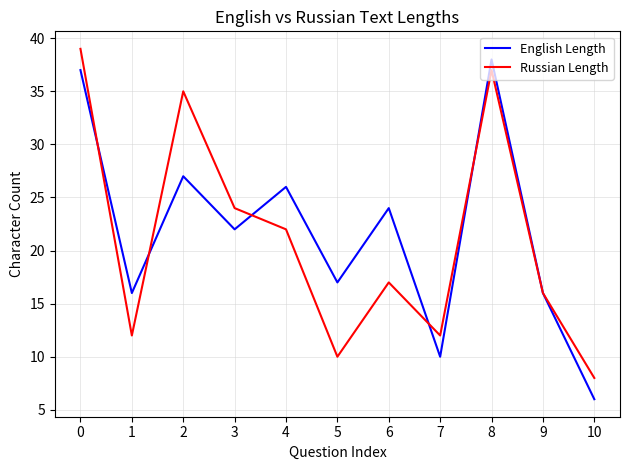

How many interior local peaks does the English Length series have?

4